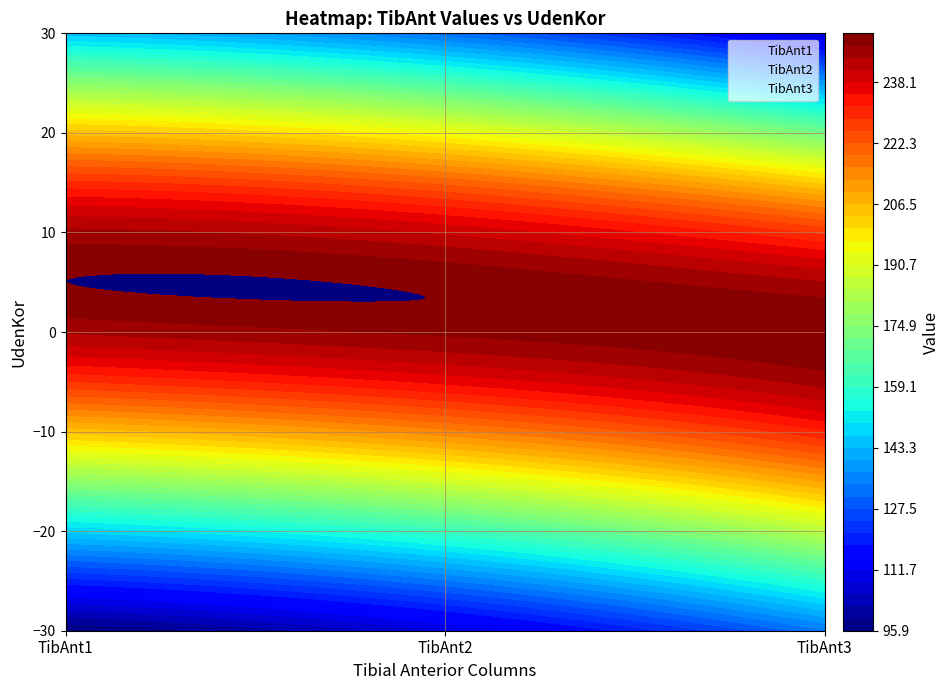

At which label does TibAnt1 first exceed 204?

2